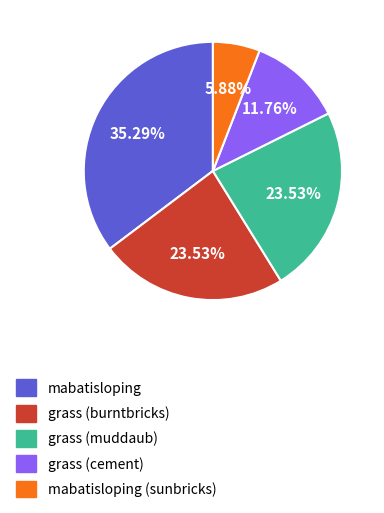

Is there a majority slice in this chart?

No